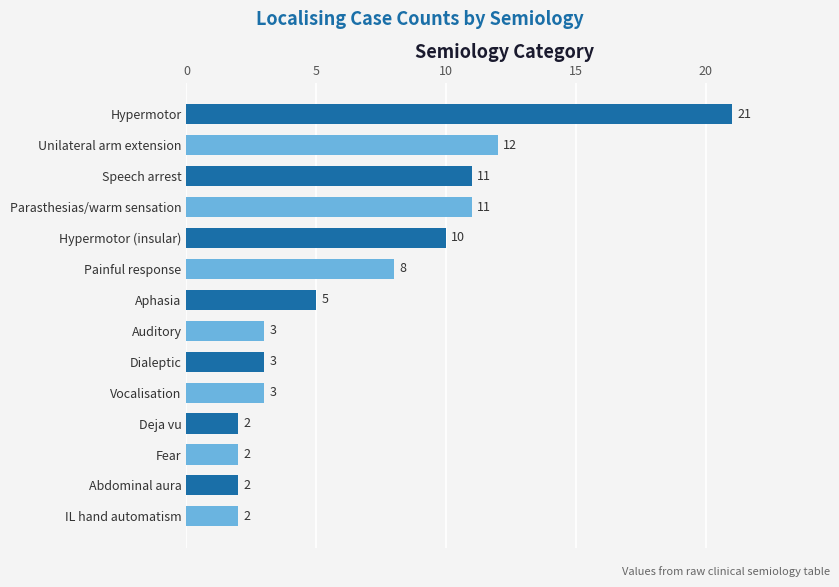

What is the sum of all values?

95